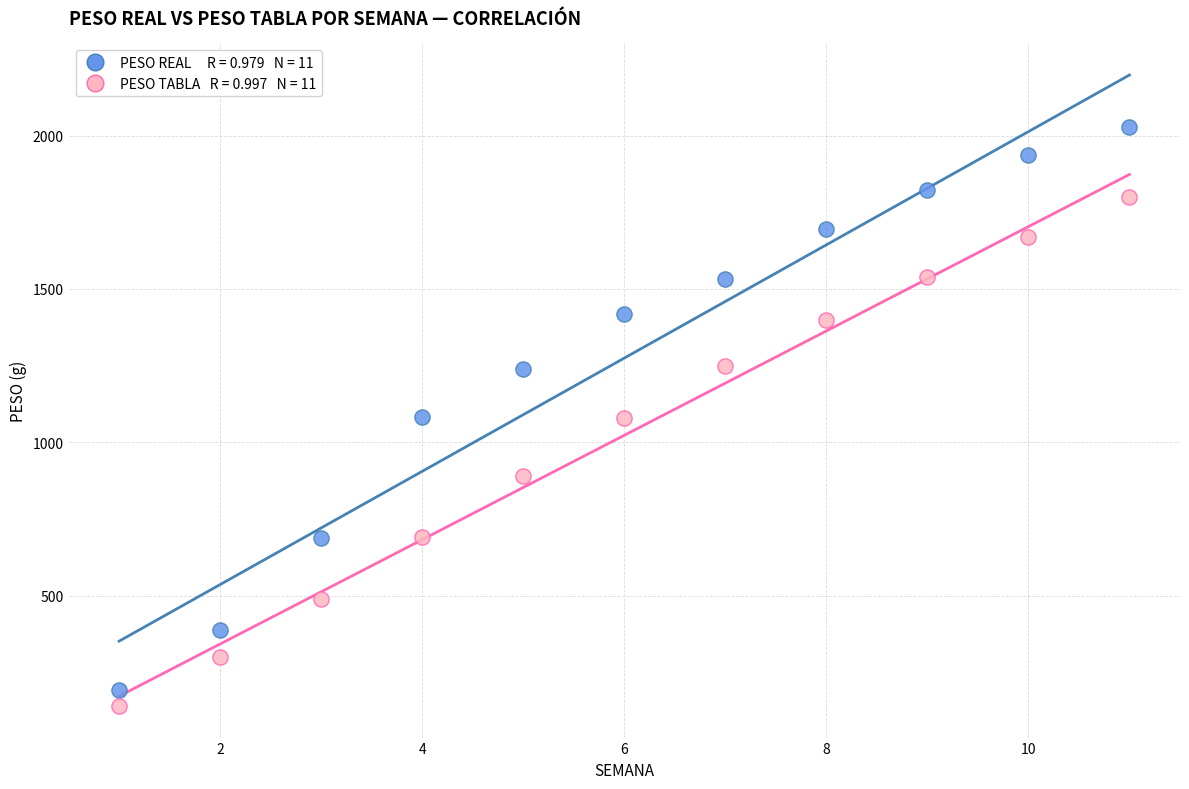

Across all data points, what is the range of X values (max minus min)?

10.0